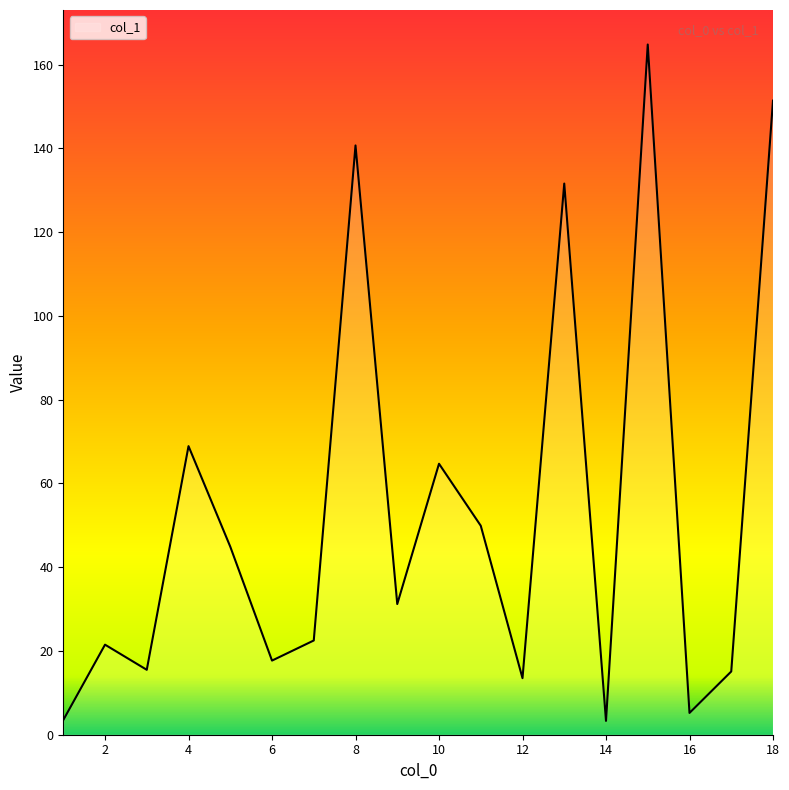

What is the maximum value shown in the chart?

164.8